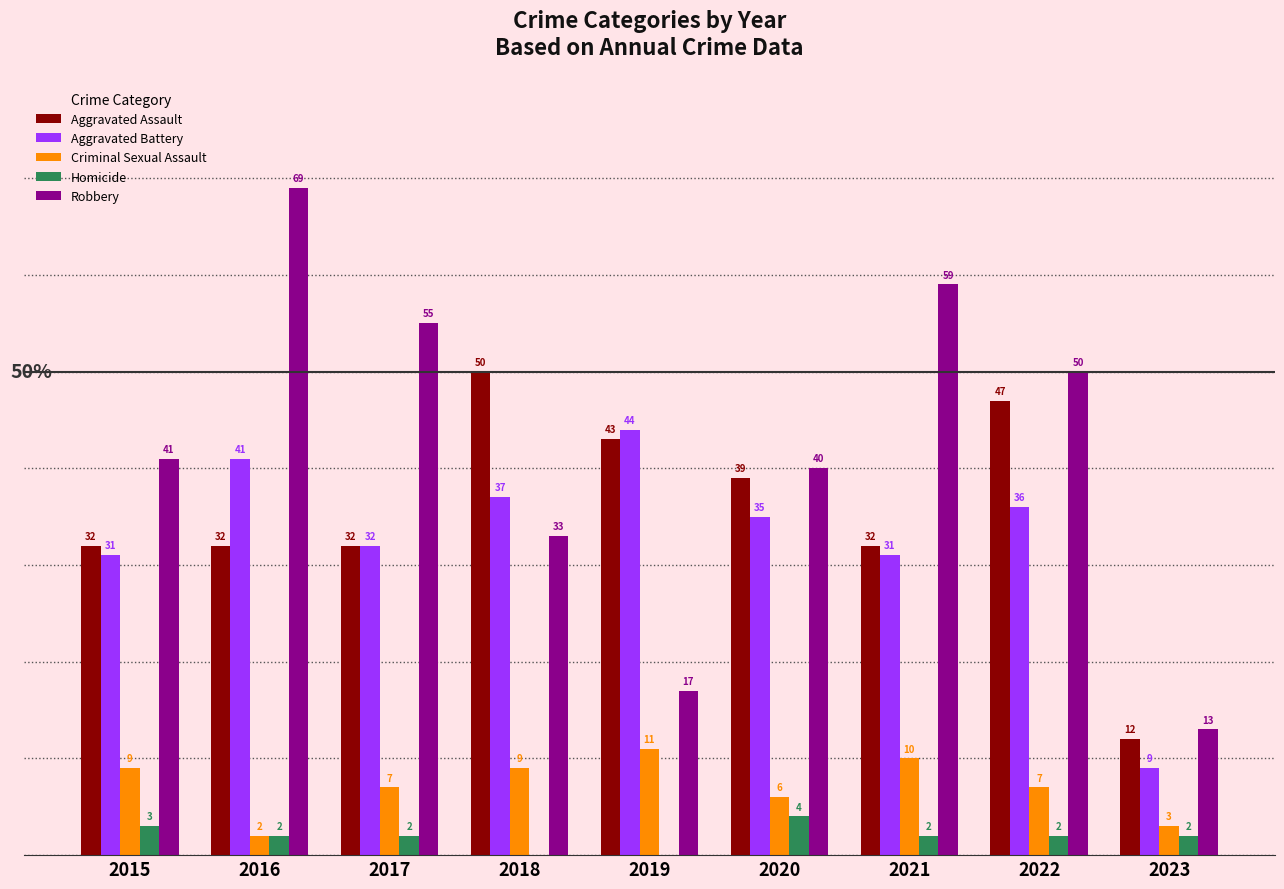

Which series has the largest total across all categories?

Robbery